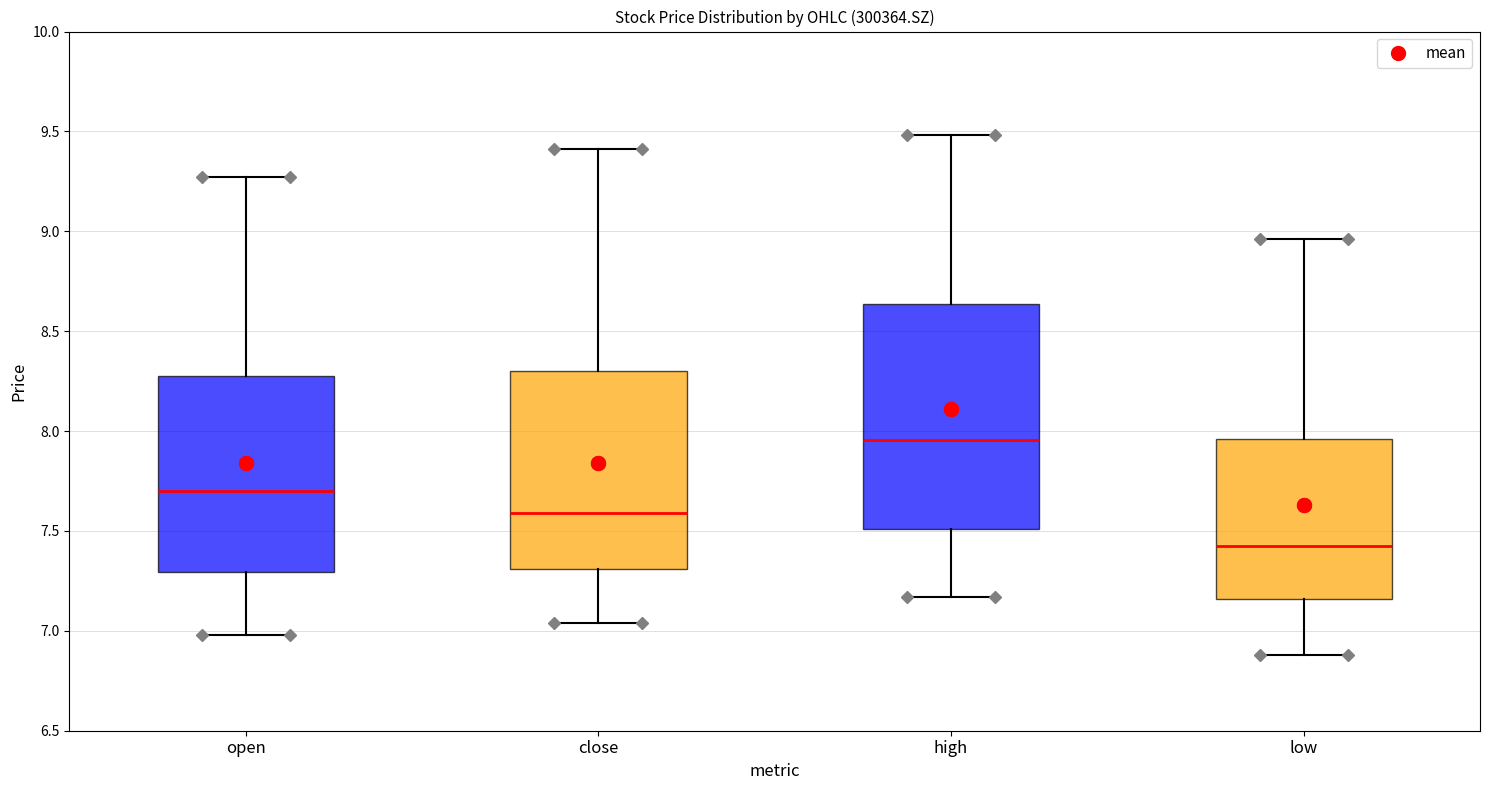

Reading left to right, transcribe this box plot: for each box, give where its median line is, the range the box spans, and where its two whiskers end, as read against the y-axis. The values are not printed on the chart, so give them approximately, as read against the axis.

open: median 7.70, box 7.30 to 8.30, whiskers 7.00 to 9.25
close: median 7.60, box 7.30 to 8.30, whiskers 7.05 to 9.40
high: median 7.95, box 7.50 to 8.65, whiskers 7.15 to 9.50
low: median 7.45, box 7.15 to 7.95, whiskers 6.90 to 8.95